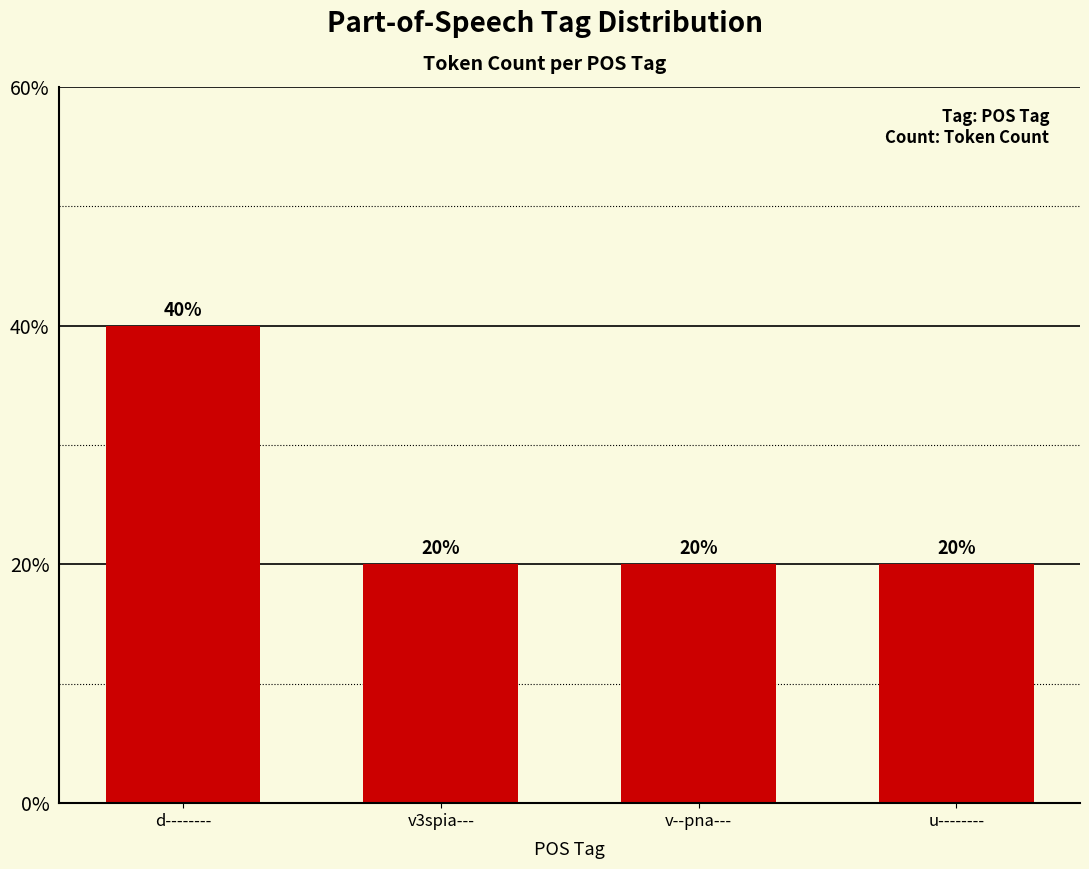

Is it true that the value at u-------- is 20?

True